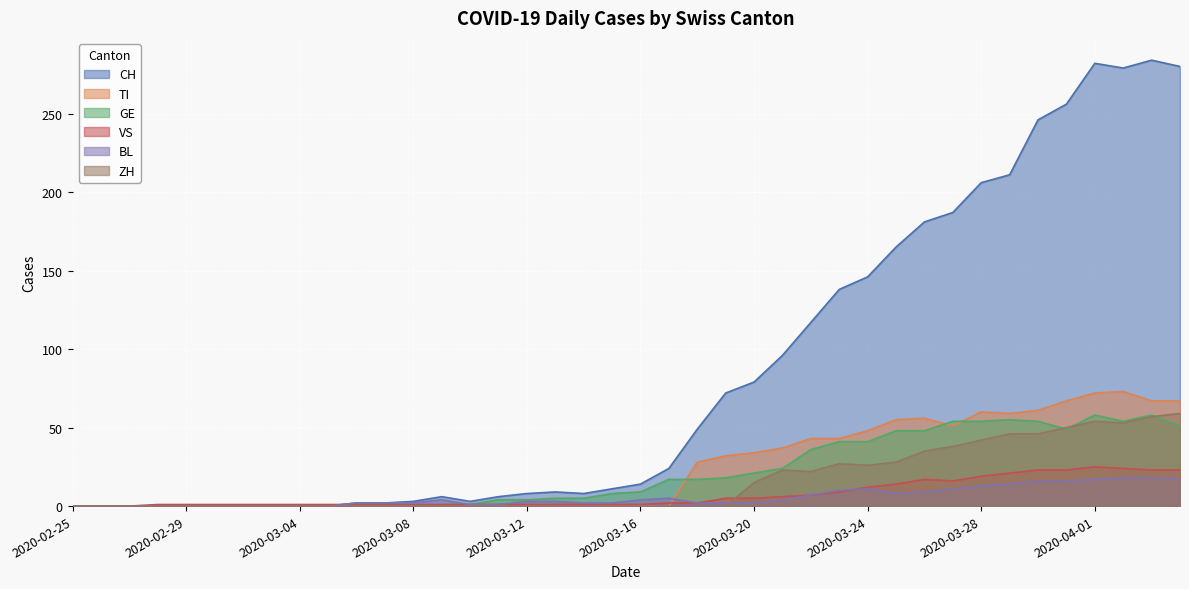

Reading left to right, extract all data points from this chart.

CH: 0	0	0	0	0	0	0	0	0	0	2	2	3	6	3	6	8	9	8	11	14	24	49	72	79	96	117	138	146	165	181	187	206	211	246	256	282	279	284	280
TI: 0	0	0	0	0	0	0	0	0	0	0	0	0	0	0	0	0	0	0	0	0	0	28	32	34	37	43	43	48	55	56	51	60	59	61	67	72	73	67	67
GE: 0	0	0	0	0	0	0	0	0	0	0	0	0	1	1	4	4	5	5	8	9	17	17	18	21	24	36	41	41	48	48	54	54	55	54	49	58	54	58	51
VS: 0	0	0	1	1	1	1	1	1	1	1	1	1	1	1	1	1	1	1	1	1	2	2	5	5	6	7	9	12	14	17	16	19	21	23	23	25	24	23	23
BL: 0	0	0	0	0	0	0	0	0	0	2	2	2	4	1	1	3	3	2	2	4	5	2	2	2	4	7	10	11	8	9	11	13	14	16	16	17	18	18	17
ZH: 0	0	0	0	0	0	0	0	0	0	0	0	0	0	0	0	0	0	0	0	0	0	0	0	15	23	22	27	26	28	35	38	42	46	46	50	54	53	57	59